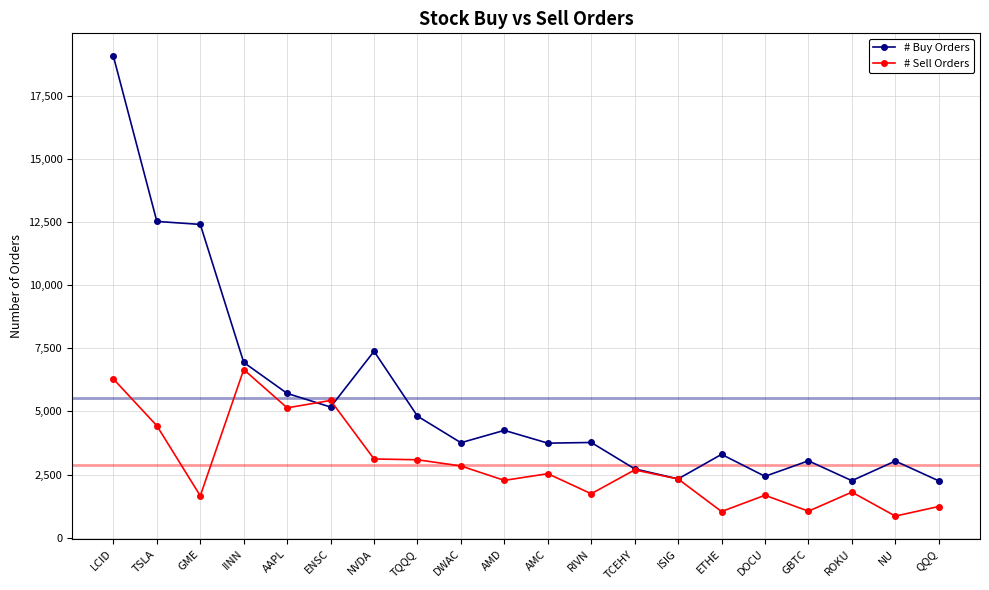

Which series has the widest spread of values?

# Buy Orders